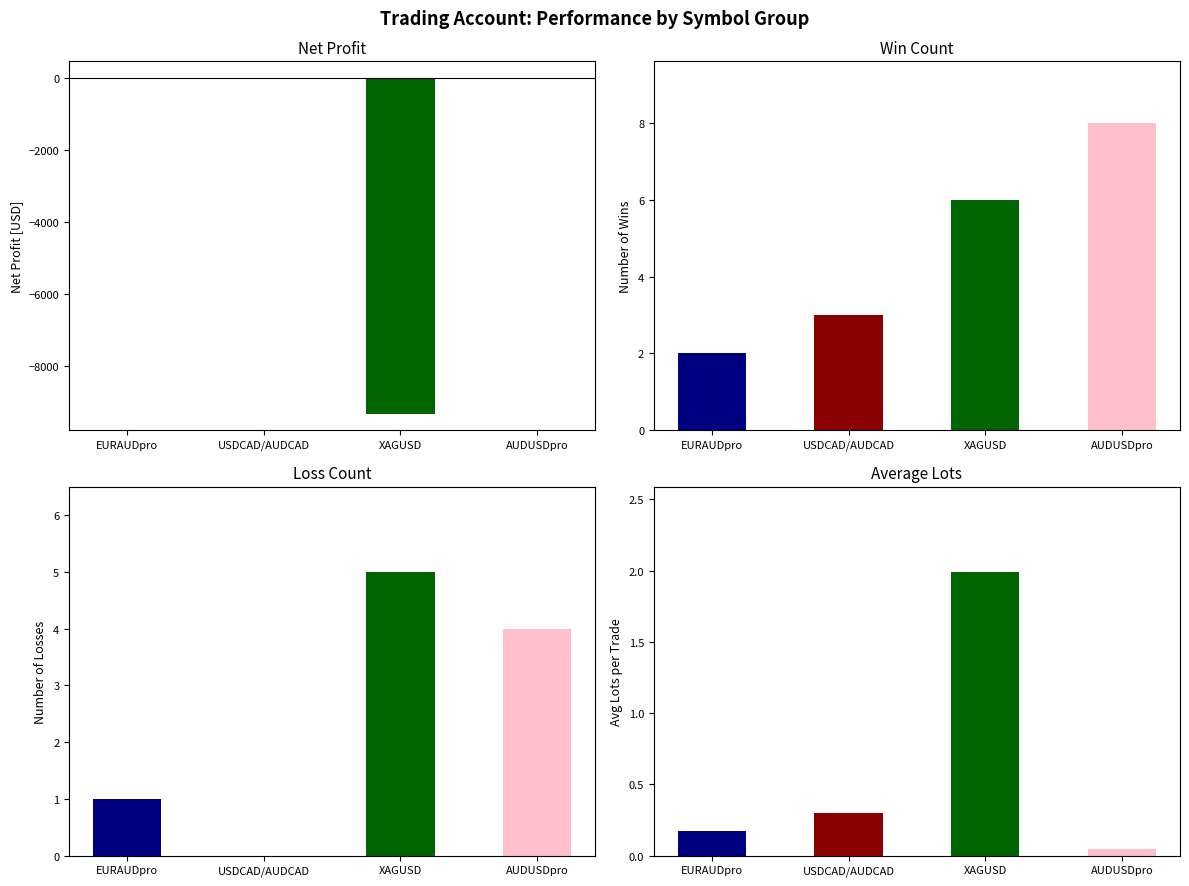

At how many categories does at least one series exceed -2900?

4